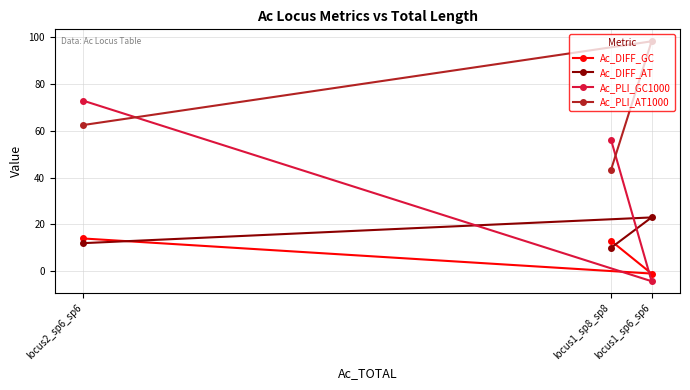

What is the maximum value for Ac_PLI_AT1000?

98.3